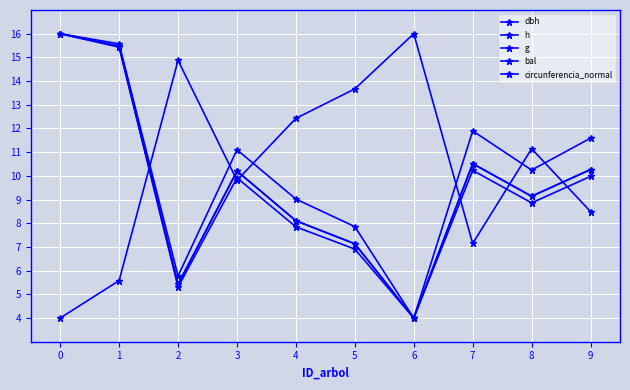

The value of h at 5 is 4.5. True or false?

False